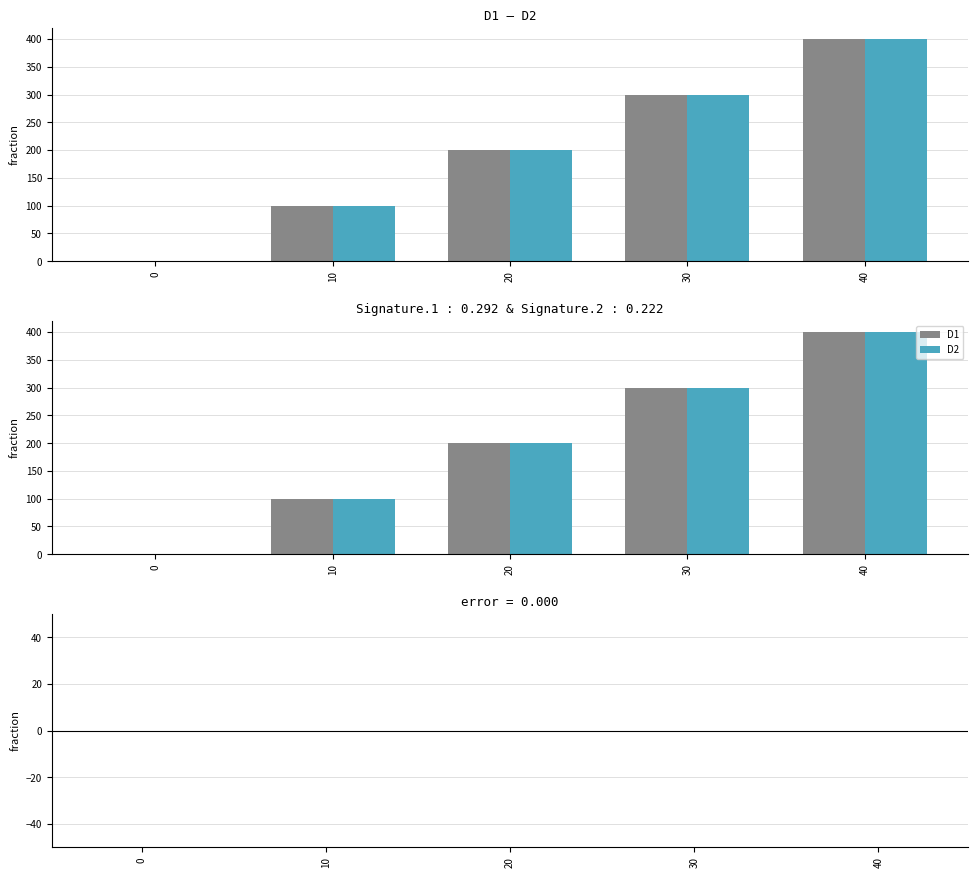

At which label does D2 reach its peak?

40